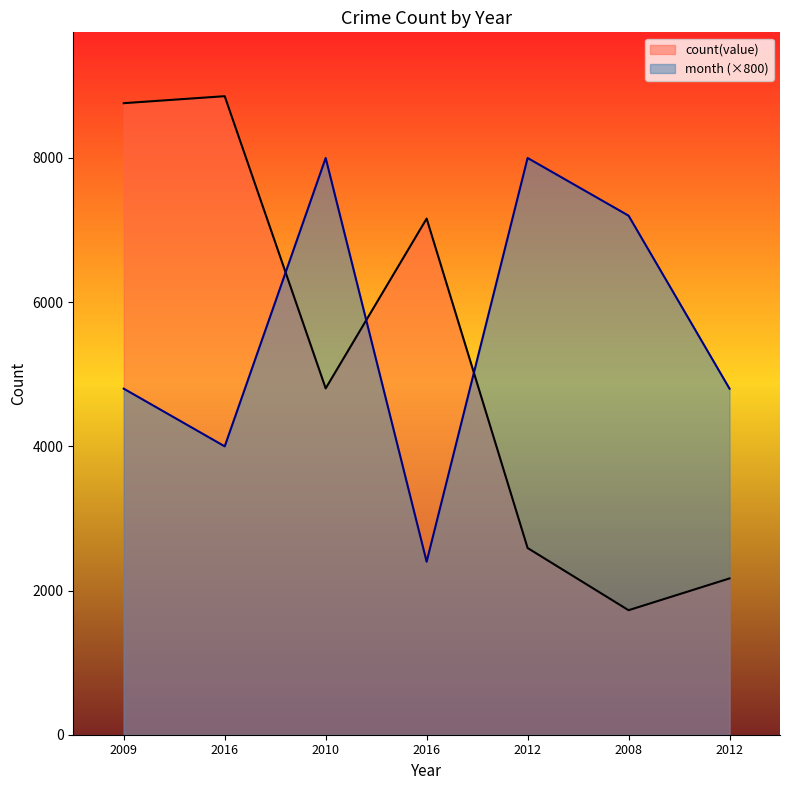

How many lines are shown in the chart?

2